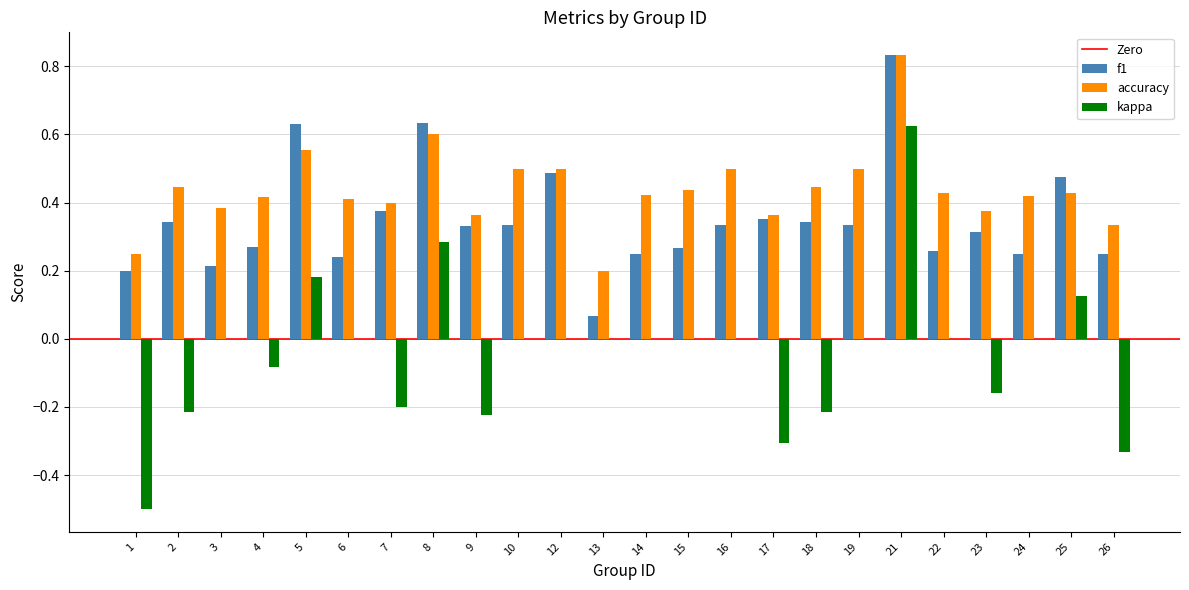

Between 4 and 16, which series saw the biggest shift?

kappa